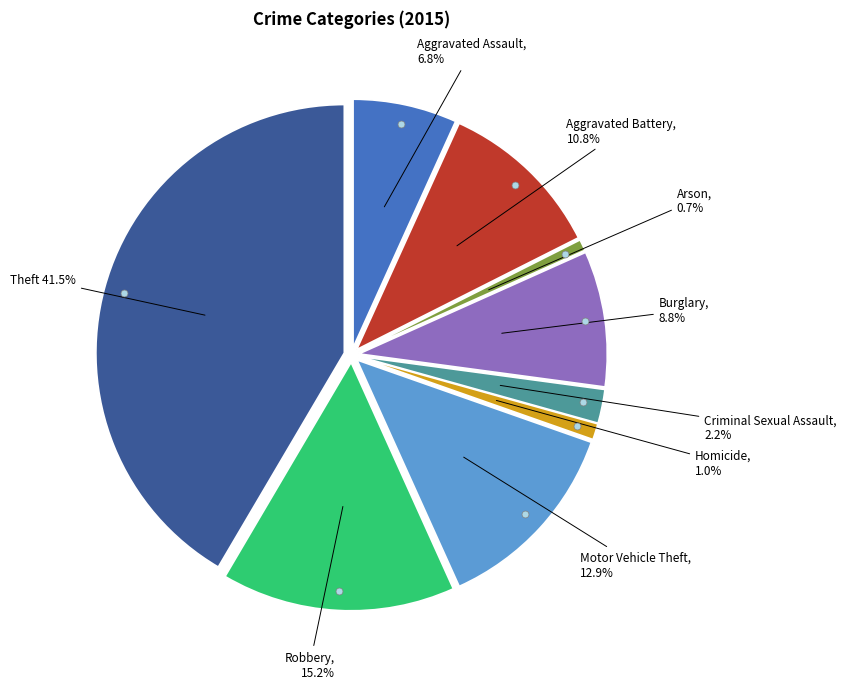

To the nearest percent, what portion does Arson represent?

1%